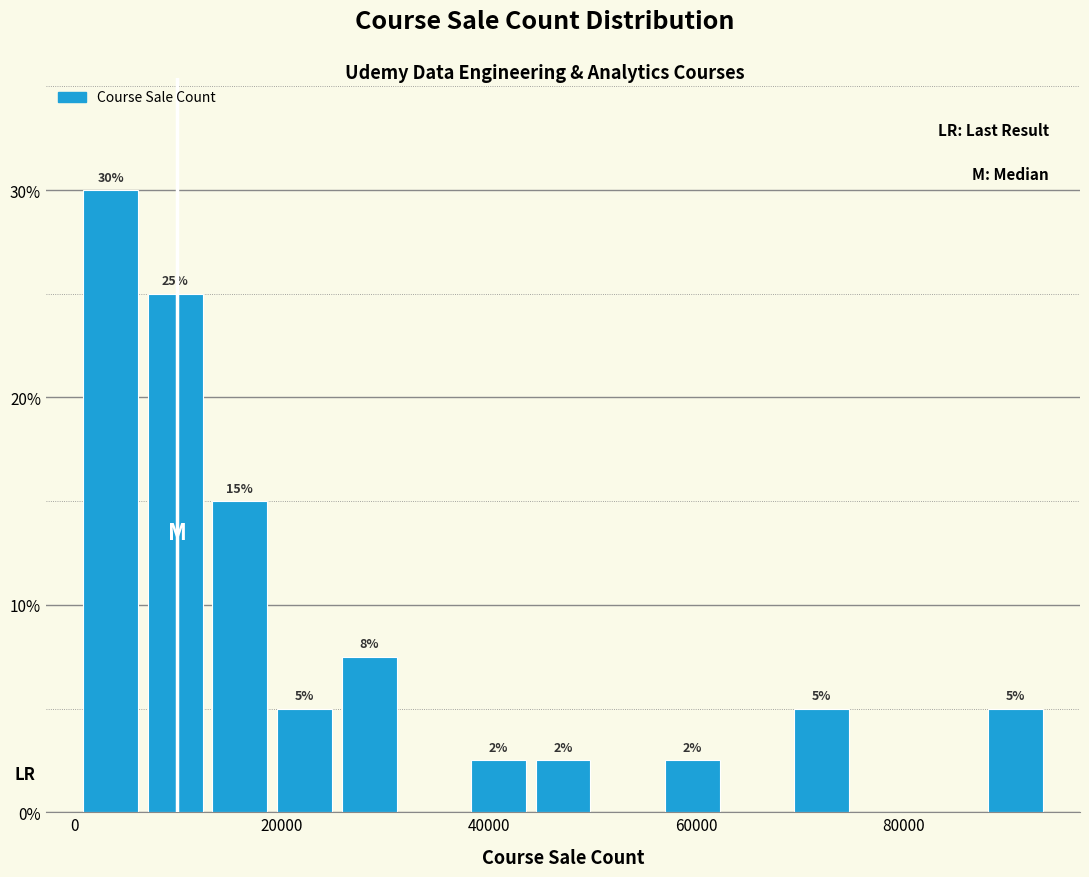

Around what value on the x-axis is the tallest bar? Give the approximate position of its centre, as read against the axis.

4000